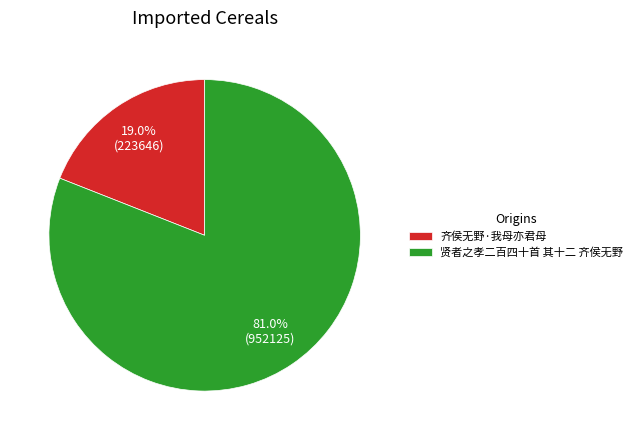

Which has a higher value, 齐侯无野·我母亦君母 or 贤者之孝二百四十首 其十二 齐侯无野?

贤者之孝二百四十首 其十二 齐侯无野